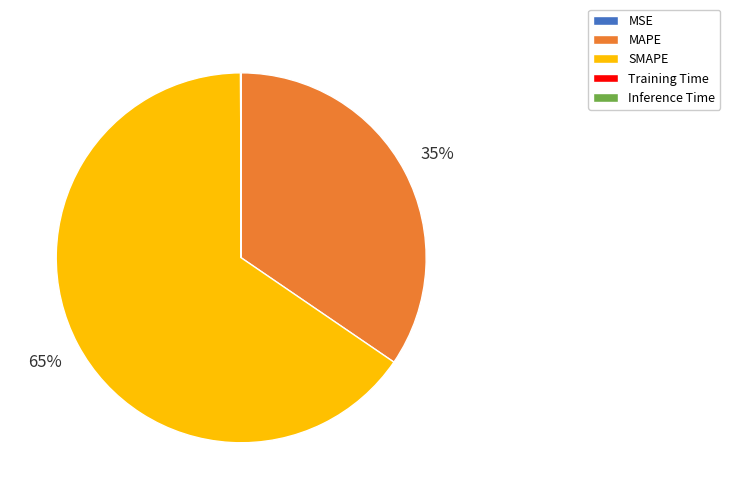

Is it true that MAPE is 43% of the pie?

False